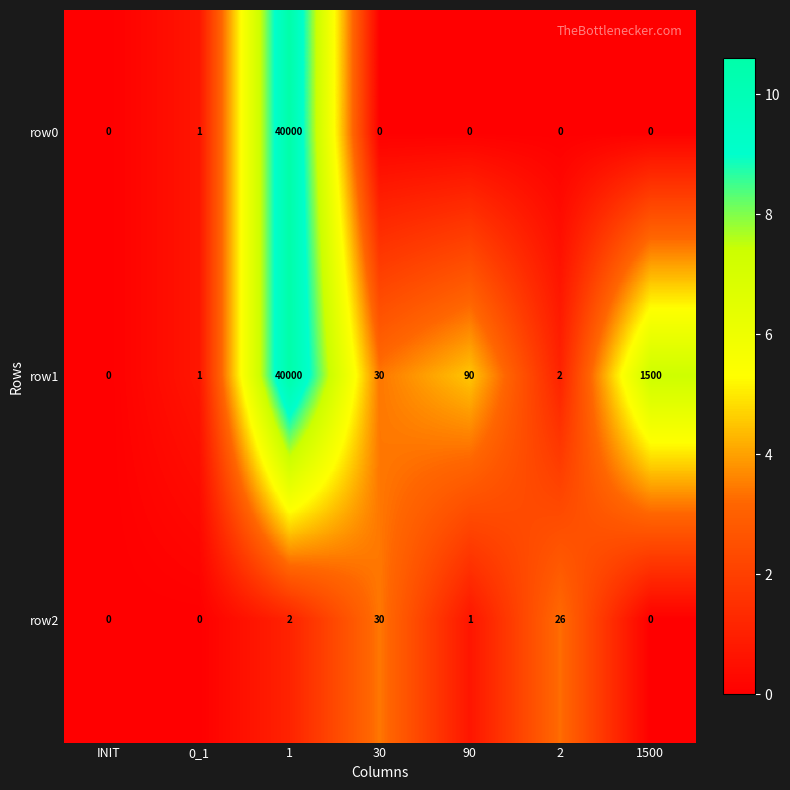

At which label does row1 reach its minimum?

INIT